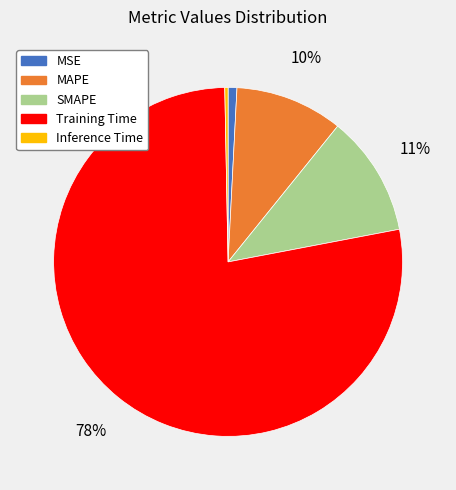

True or false: SMAPE accounts for 11% of the total.

True